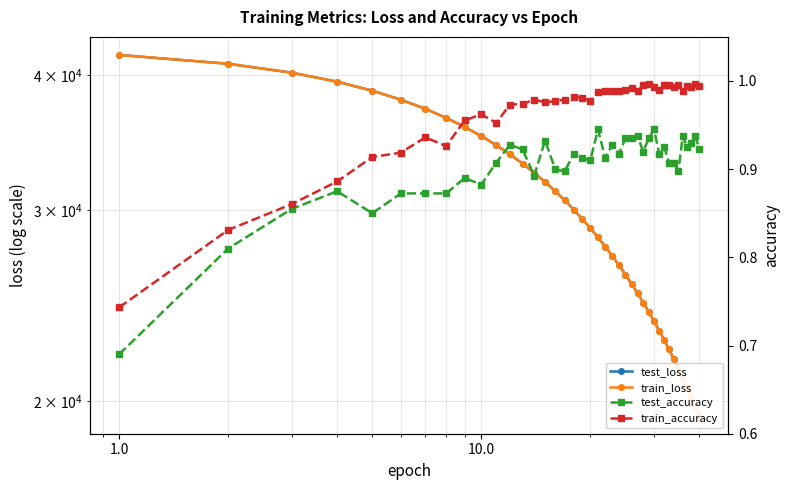

Rank the series by their maximum value, from lowest to highest.

test_accuracy, train_accuracy, test_loss, train_loss